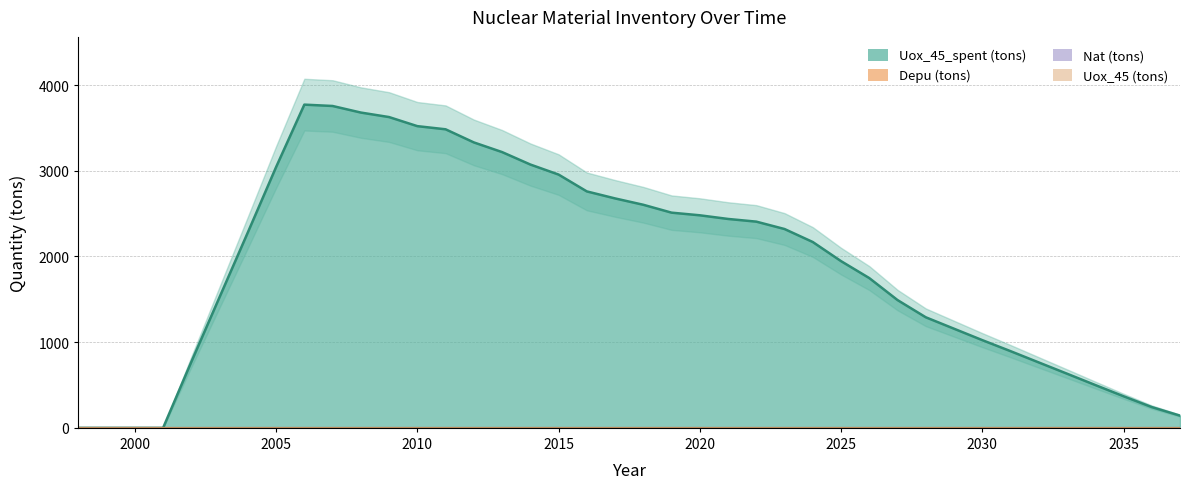

Which series has the largest total across all categories?

Uox_45_spent (tons)